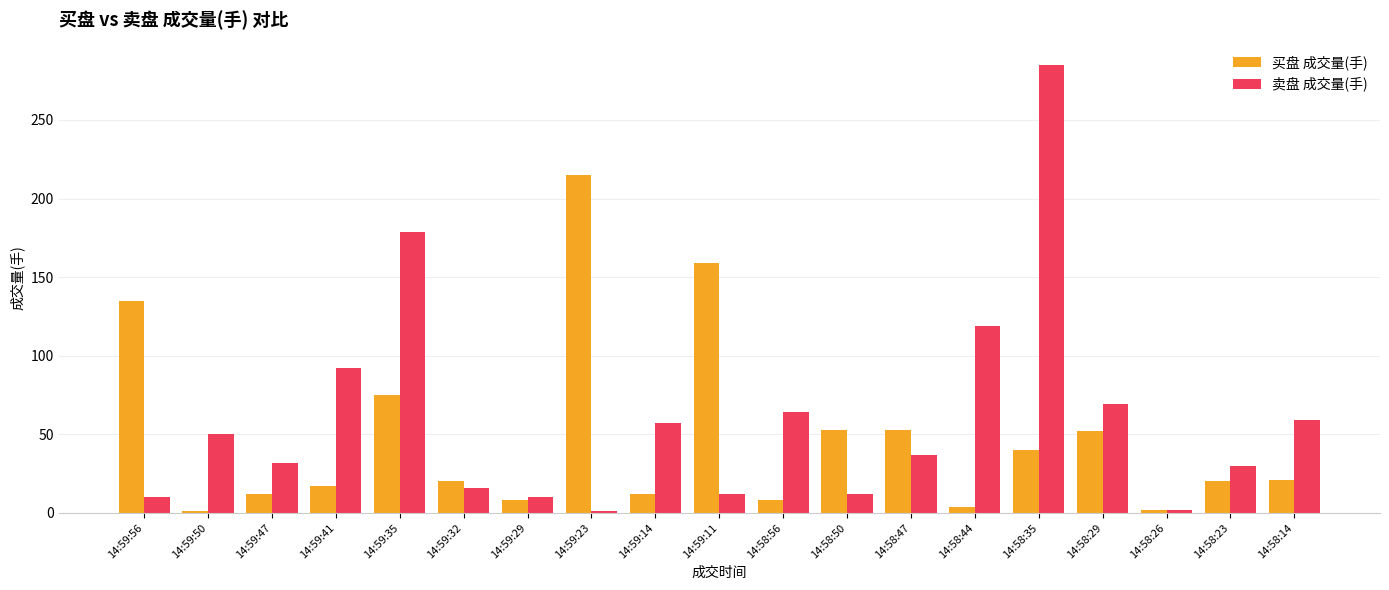

List the series in order of their peak value, highest first.

卖盘 成交量(手), 买盘 成交量(手)